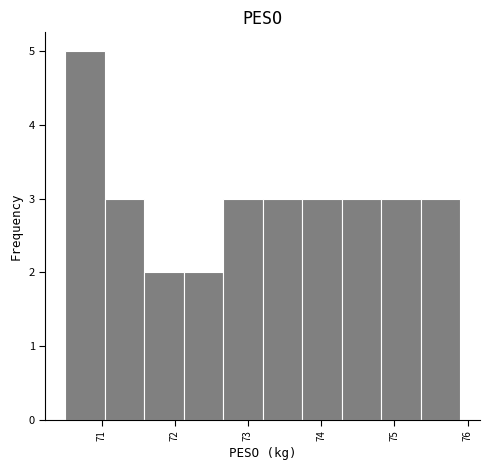

What is the height of the bar covering 71.58 to 72.12 on the x-axis? Neither the bar edges nor the heights are printed on the chart, so give them approximately, as read against the axes.

2